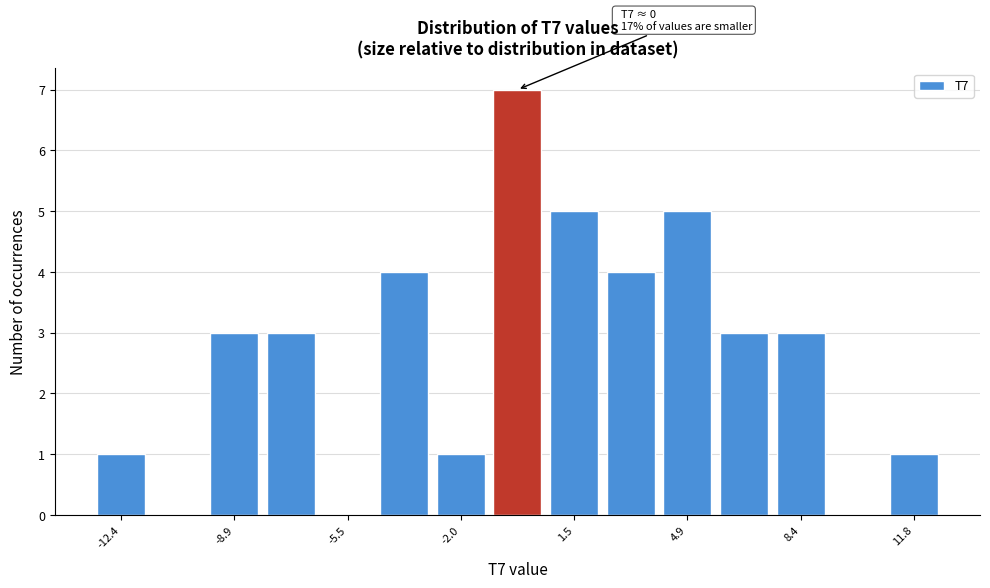

Read against the x-axis, roughly where is the centre of the tallest bar?

-0.5